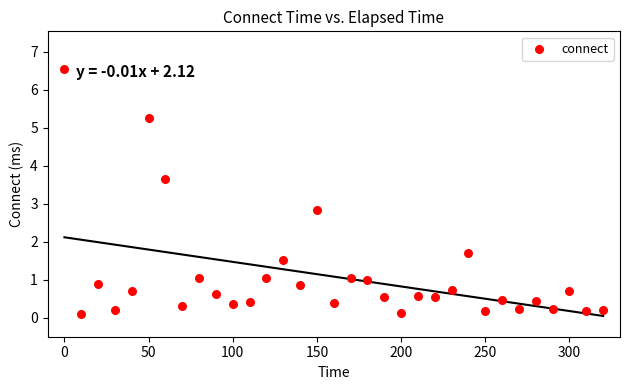

What Y value in the scatter plot is closest to 3?

2.8